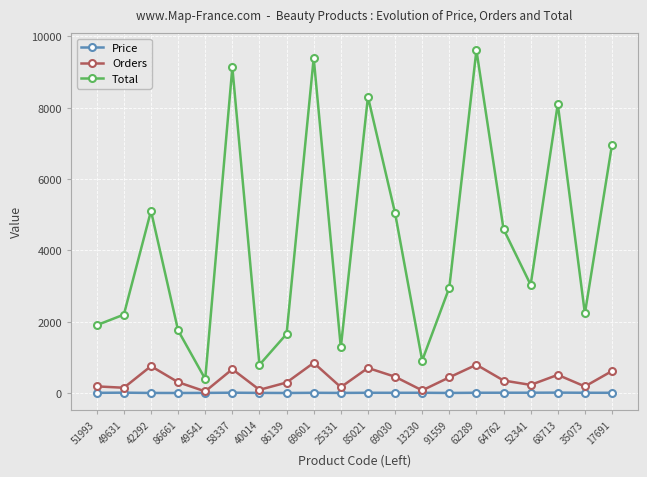

The Price series shows 11.2 at 17691. True or false?

True